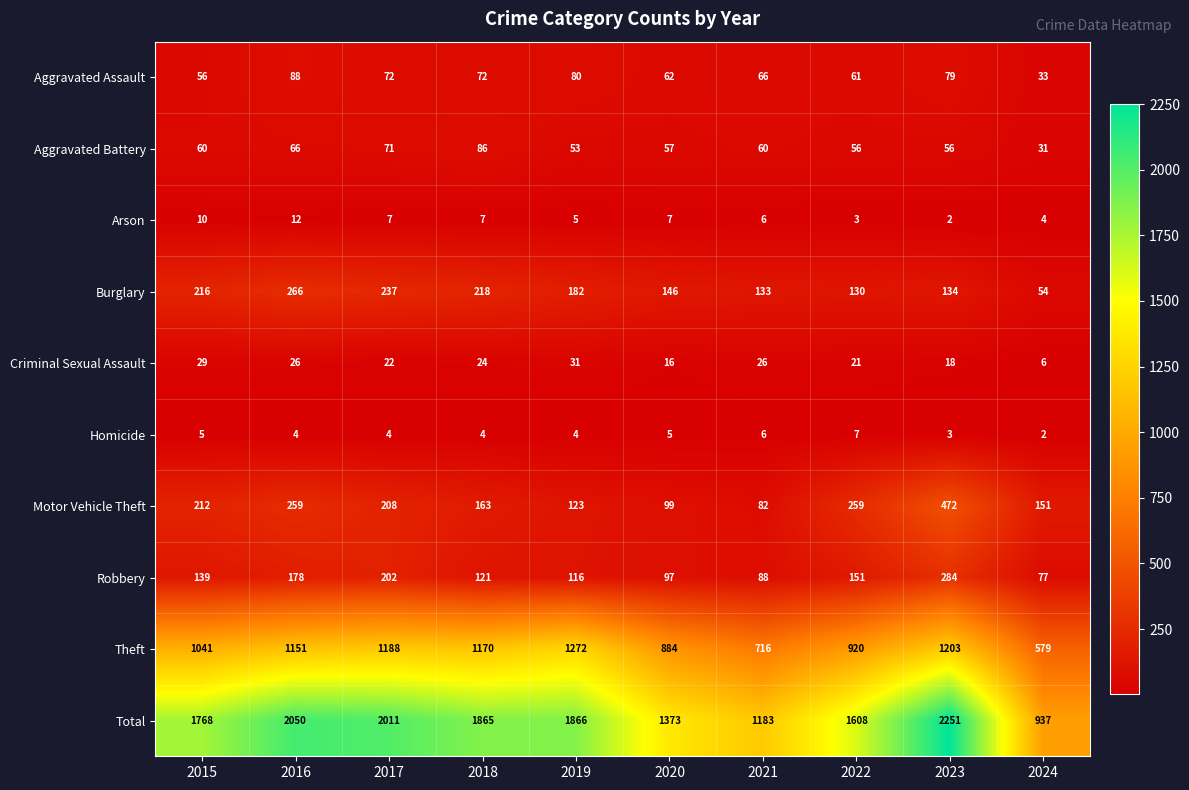

Which series has the largest total across all categories?

Total